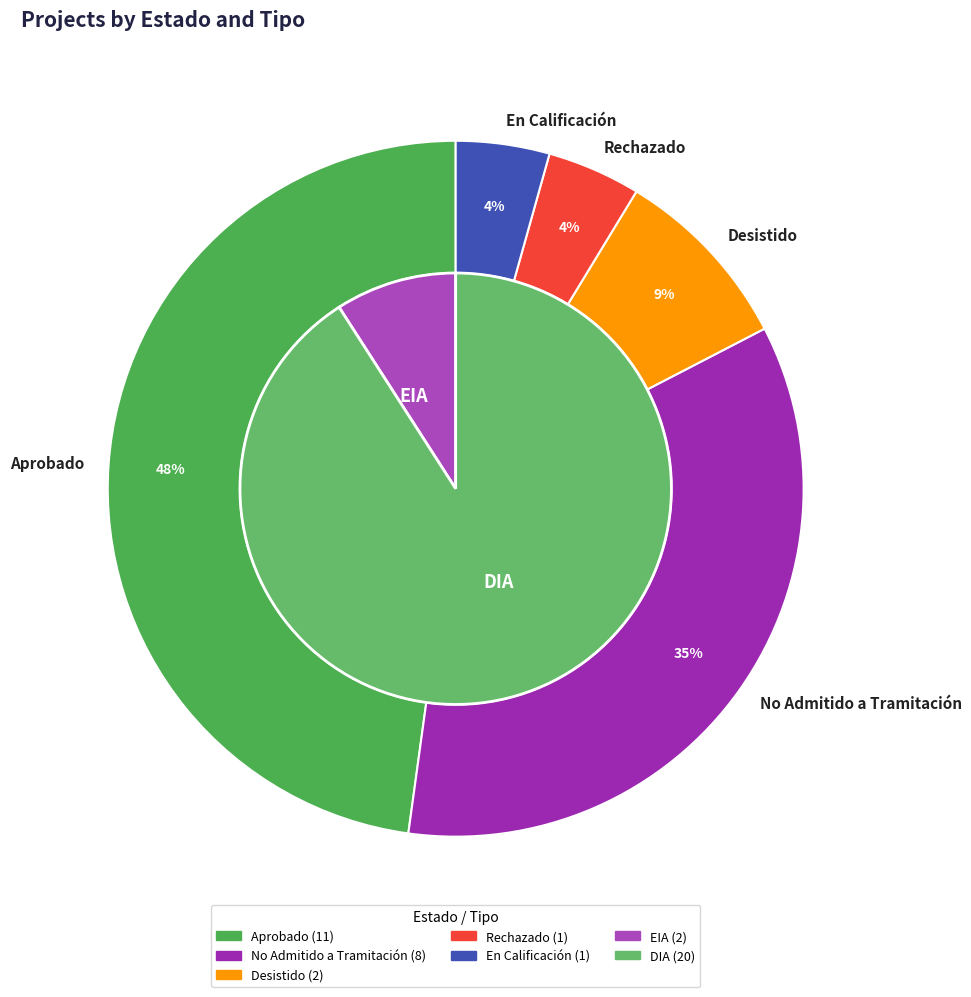

True or false: Rechazado accounts for 1% of the total.

False